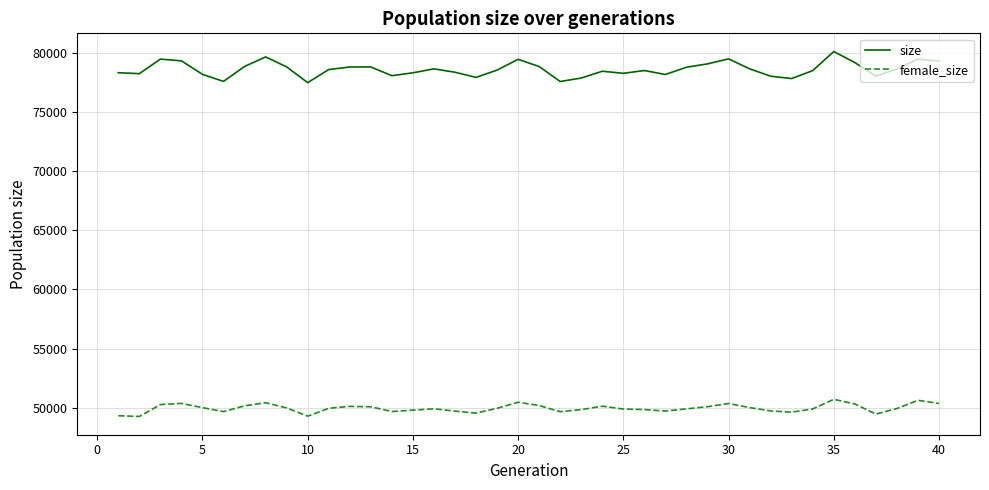

Which series has the widest spread of values?

size